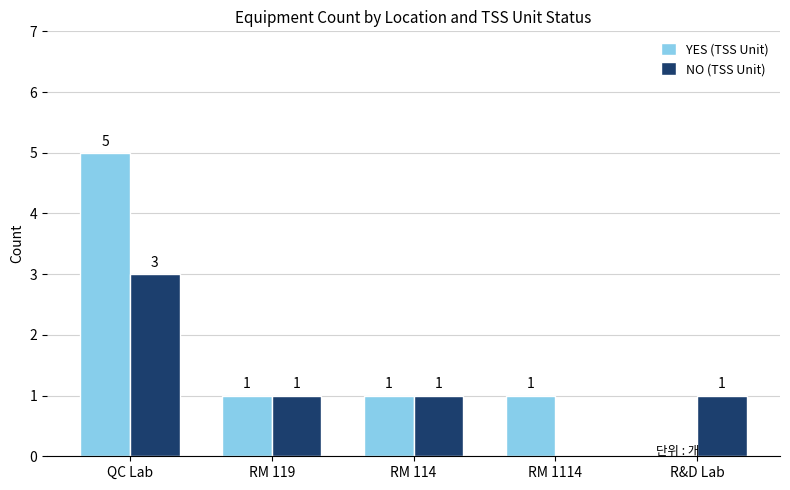

Reading left to right, what are all the values shown in this chart?

YES (TSS Unit): QC Lab=5	RM 119=1	RM 114=1	RM 1114=1	R&D Lab=0
NO (TSS Unit): QC Lab=3	RM 119=1	RM 114=1	RM 1114=0	R&D Lab=1